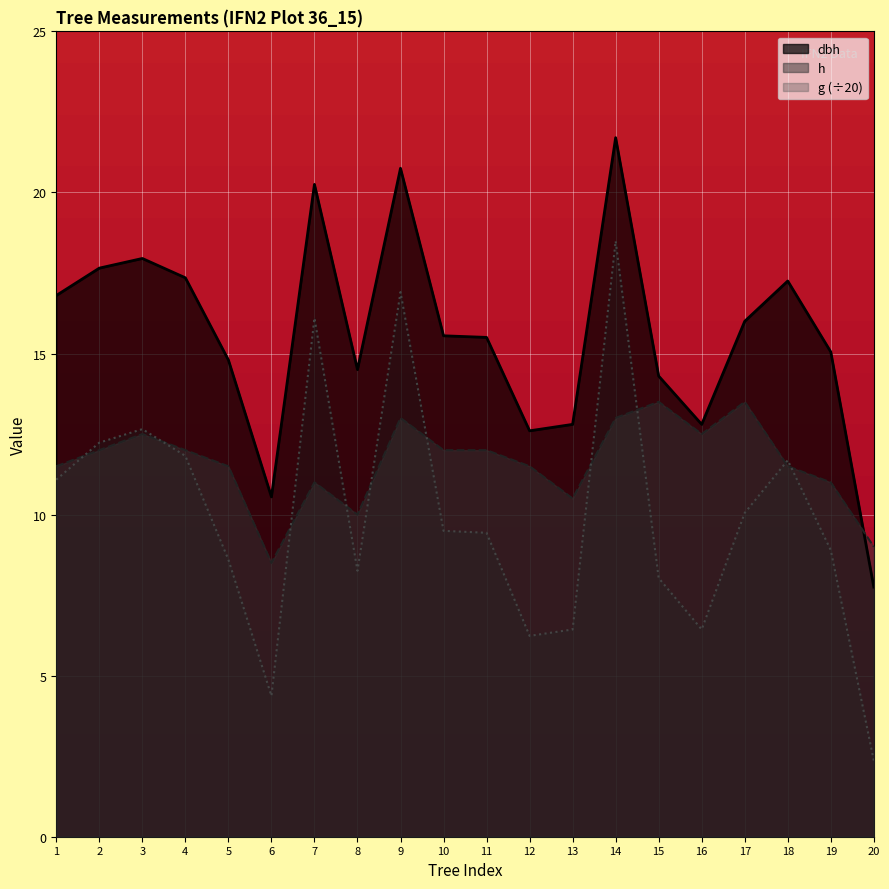

Is it true that dbh equals 30.6 at 9?

False